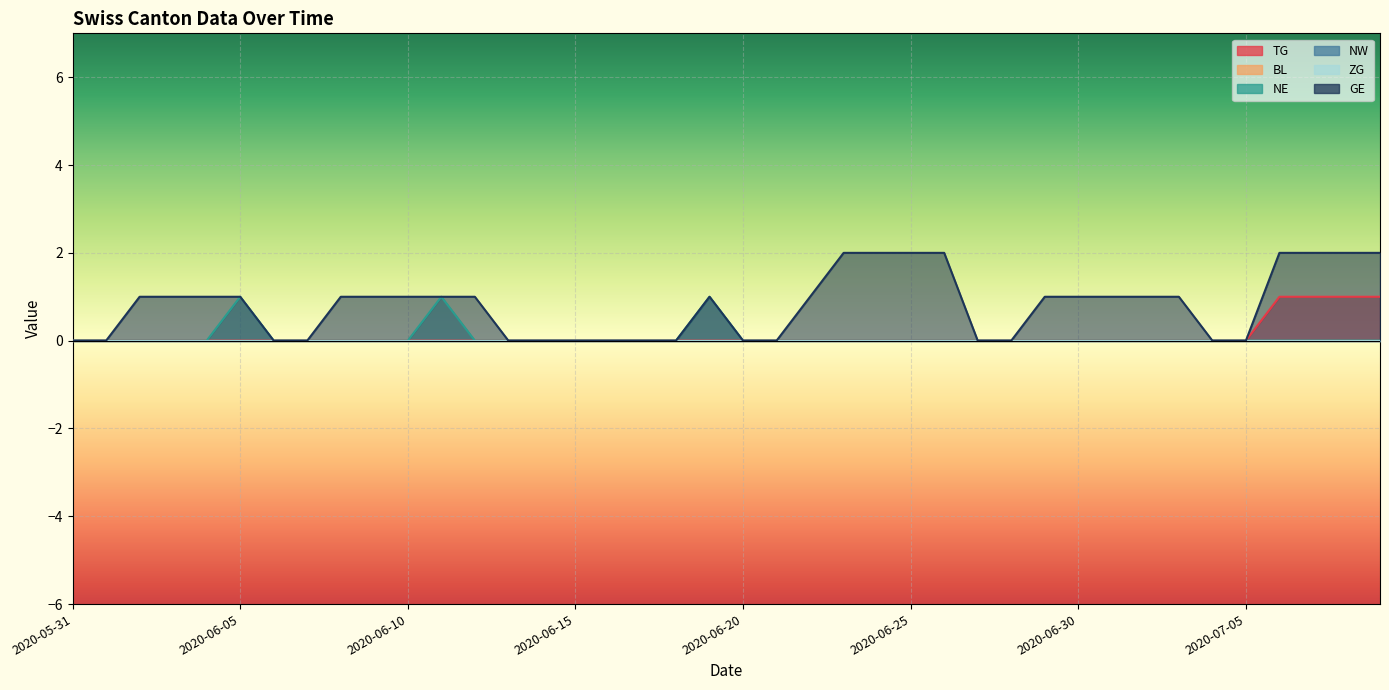

True or false: TG has more than 0 interior local peaks.

False